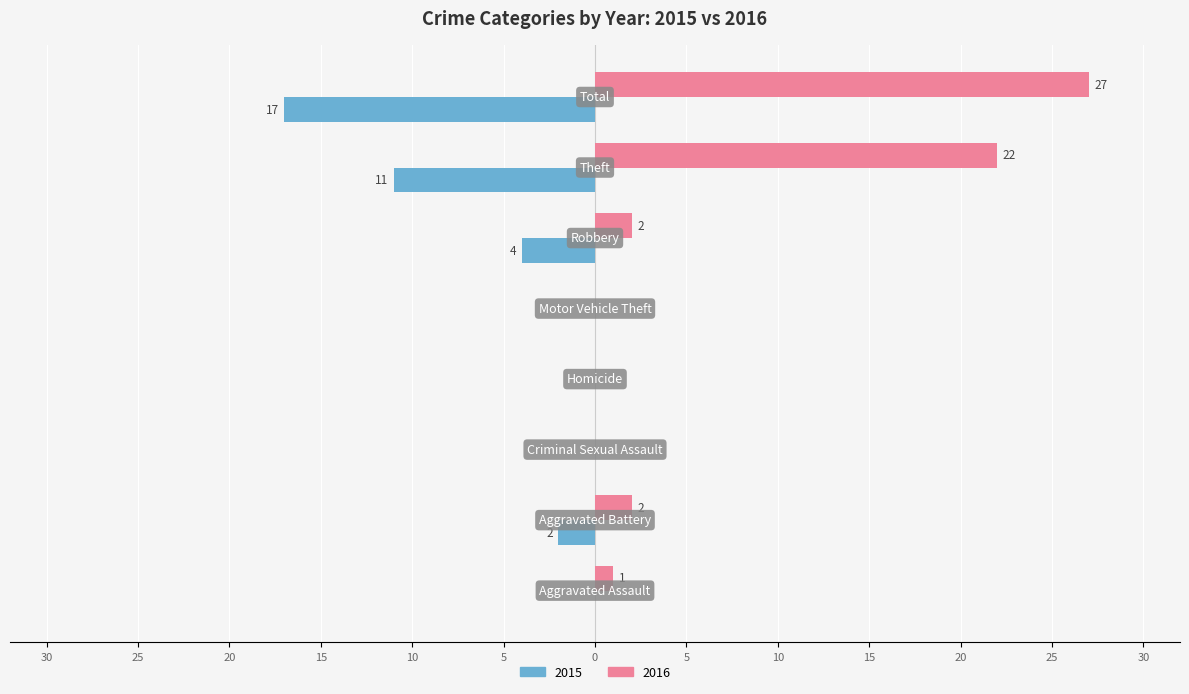

What is the label of the 1st bar from the left?

Aggravated Assault